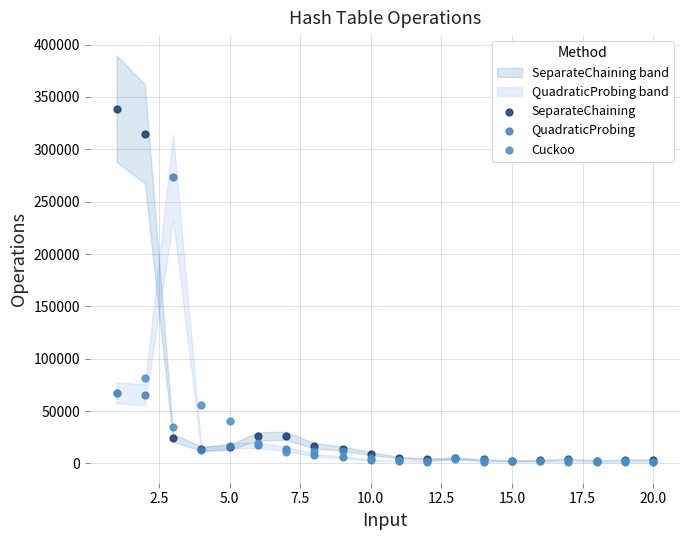

In the SeparateChaining series, what Y value is closest to 170678?

314831